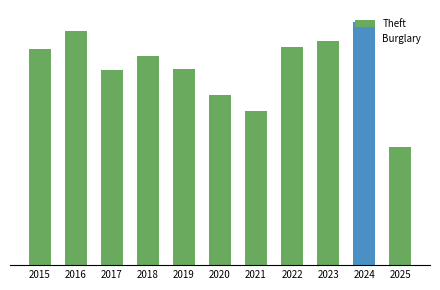

Does the chart contain stacked bars?

No